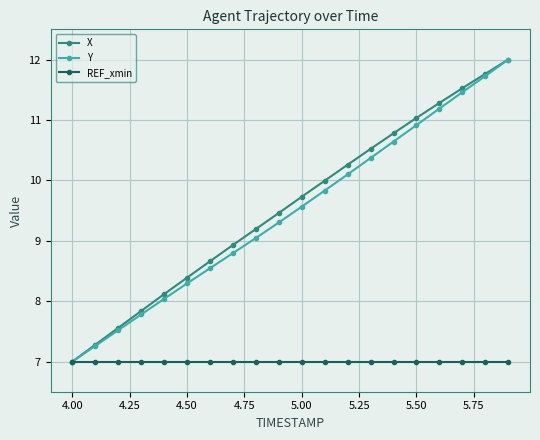

True or false: Y has more than 2 points higher than both neighbors.

False